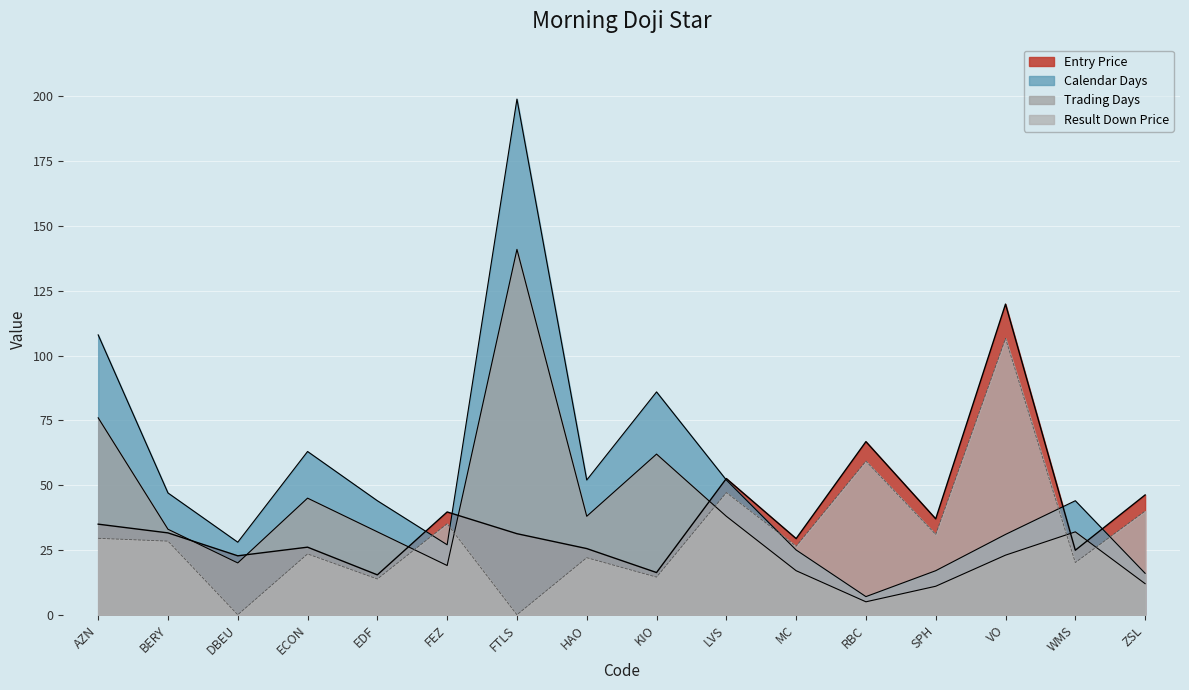

What is the label of the 16th point from the right?

AZN